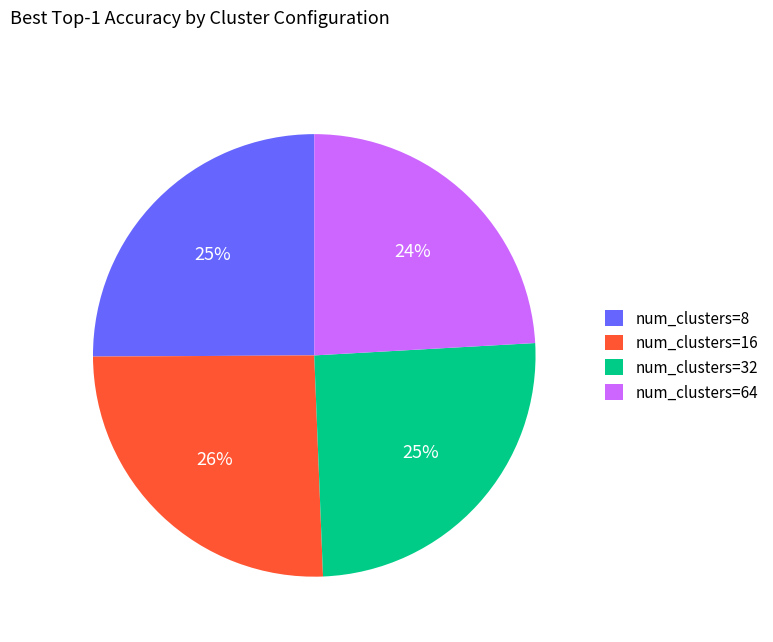

To the nearest percent, what percentage of the pie is num_clusters=16?

26%